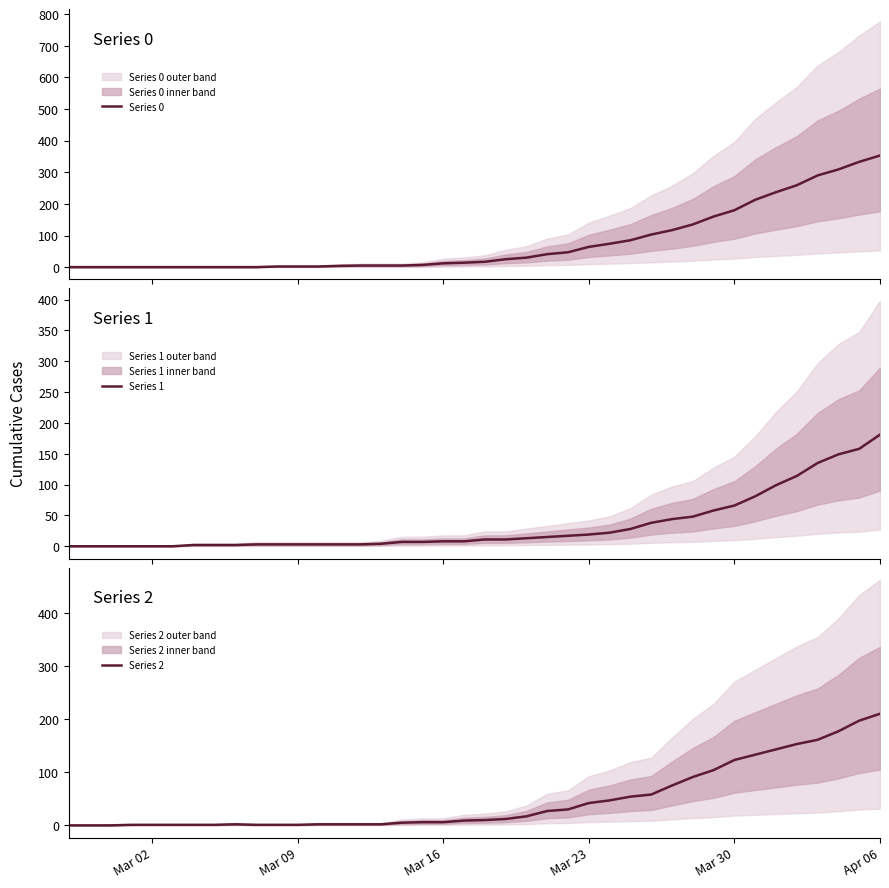

Which category has the highest value in the Series 2 series?

Apr 06